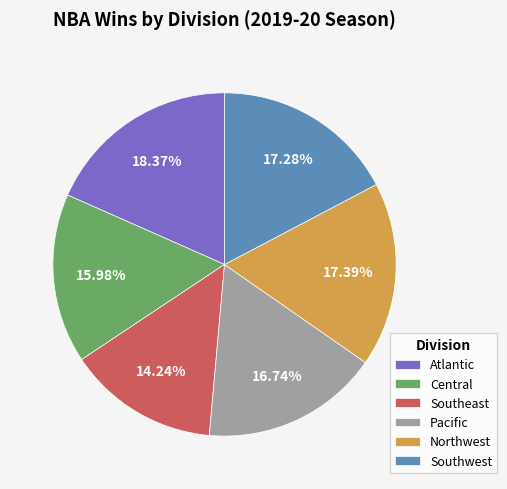

Count the number of slices in the pie.

6